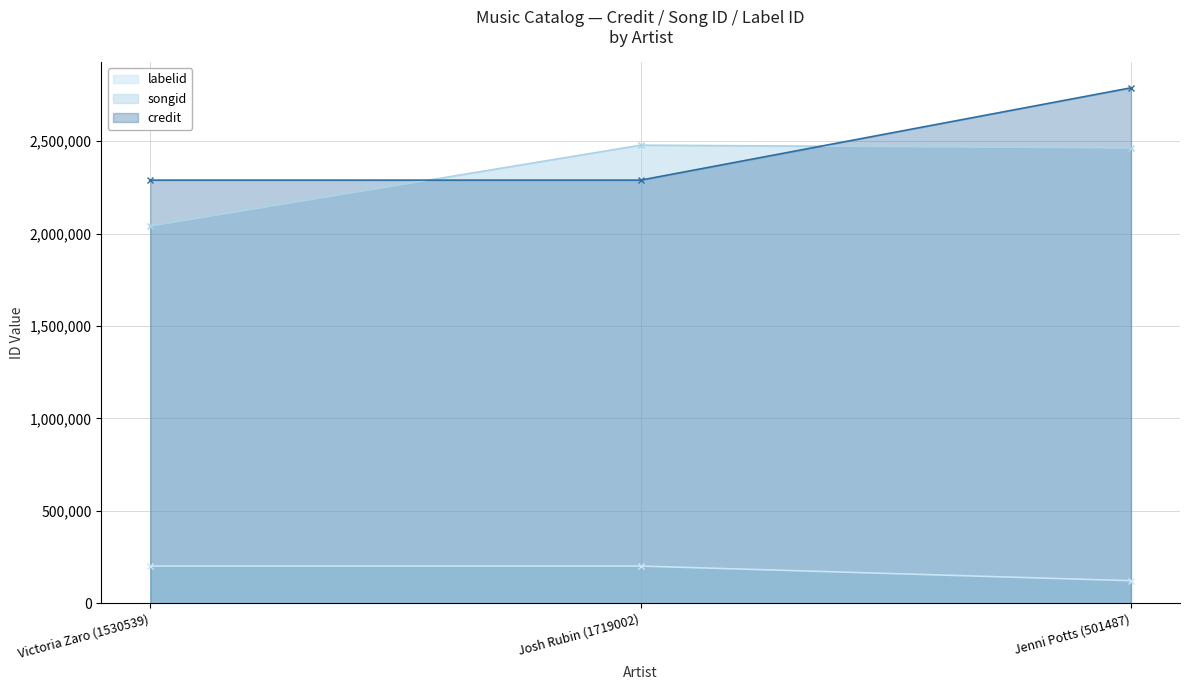

What is the sum of all labelid values?

525849